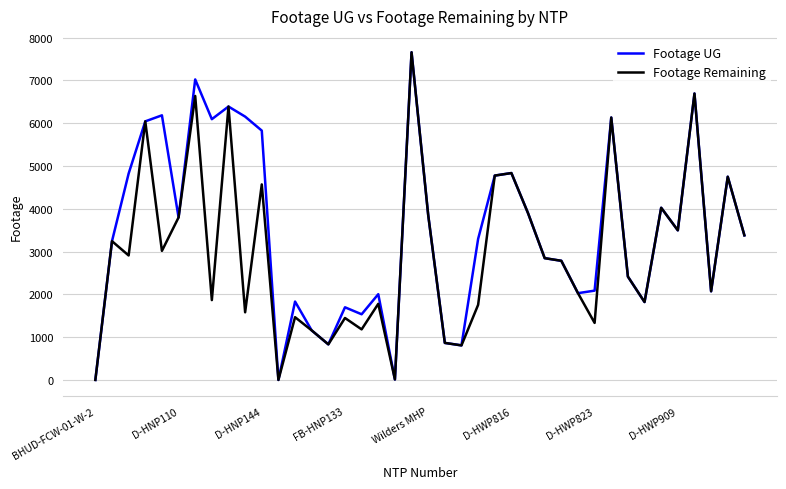

List the series in order of their overall mean, lowest first.

Footage Remaining, Footage UG